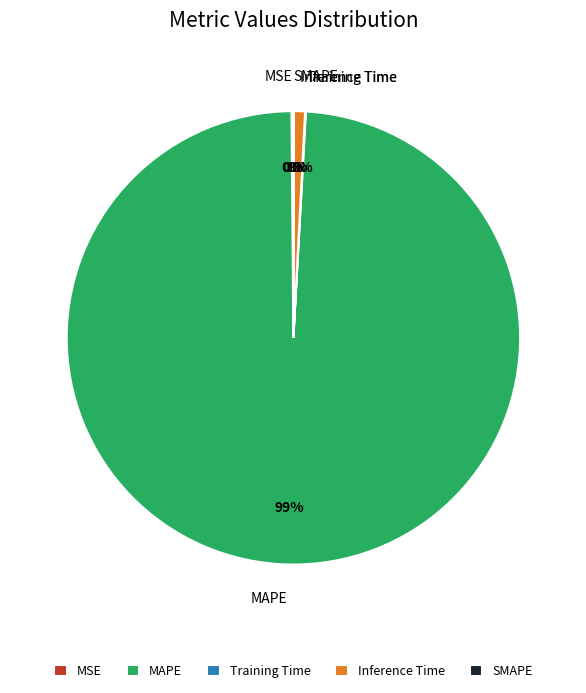

True or false: Inference Time accounts for 11% of the total.

False